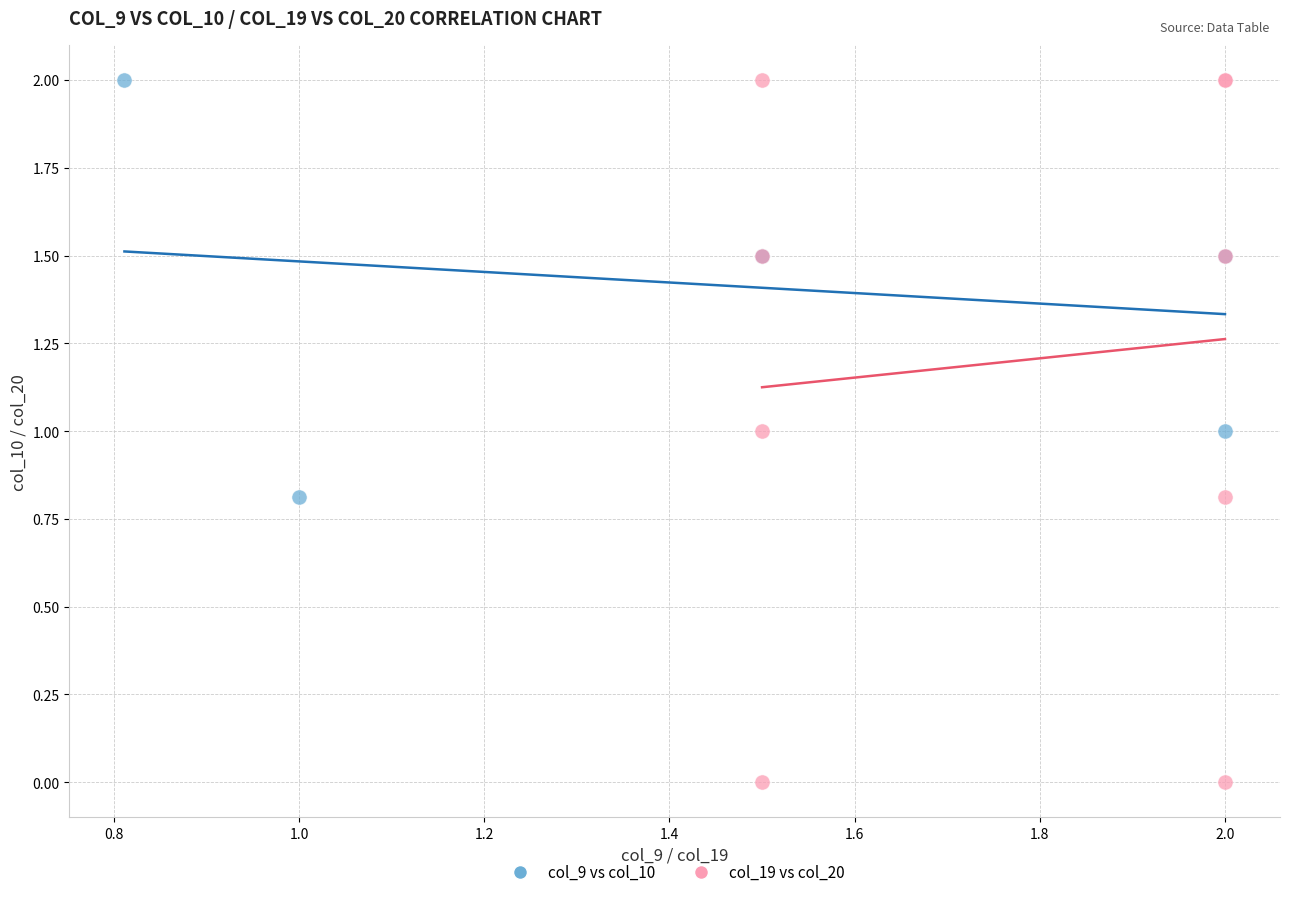

Which series has the widest spread of Y values?

col_19 vs col_20